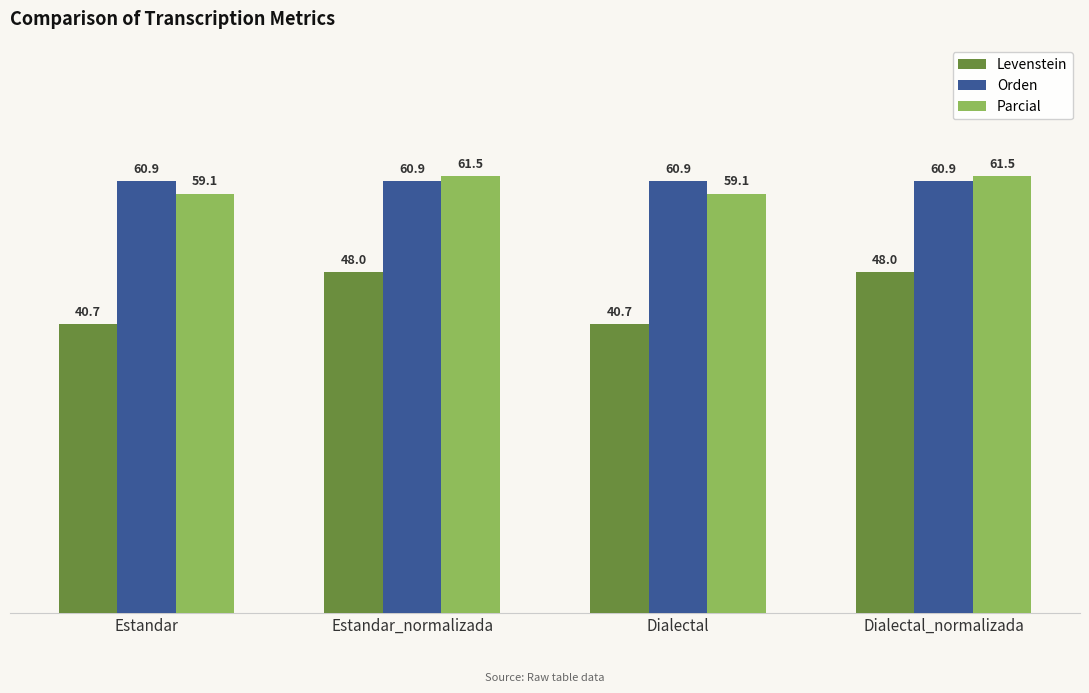

Is the value of Levenstein at Estandar greater than the value of Parcial at Dialectal_normalizada?

No